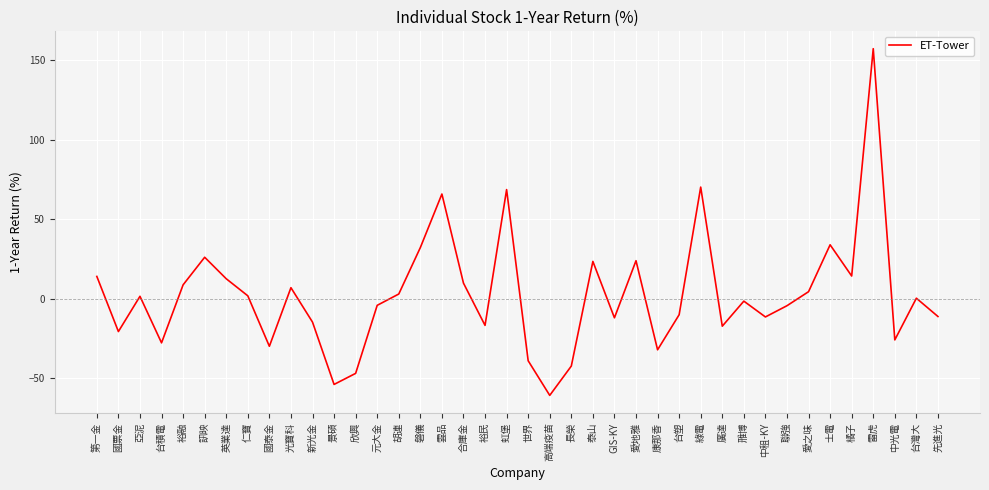

The chart shows a value of -39.2 at 世界. True or false?

True